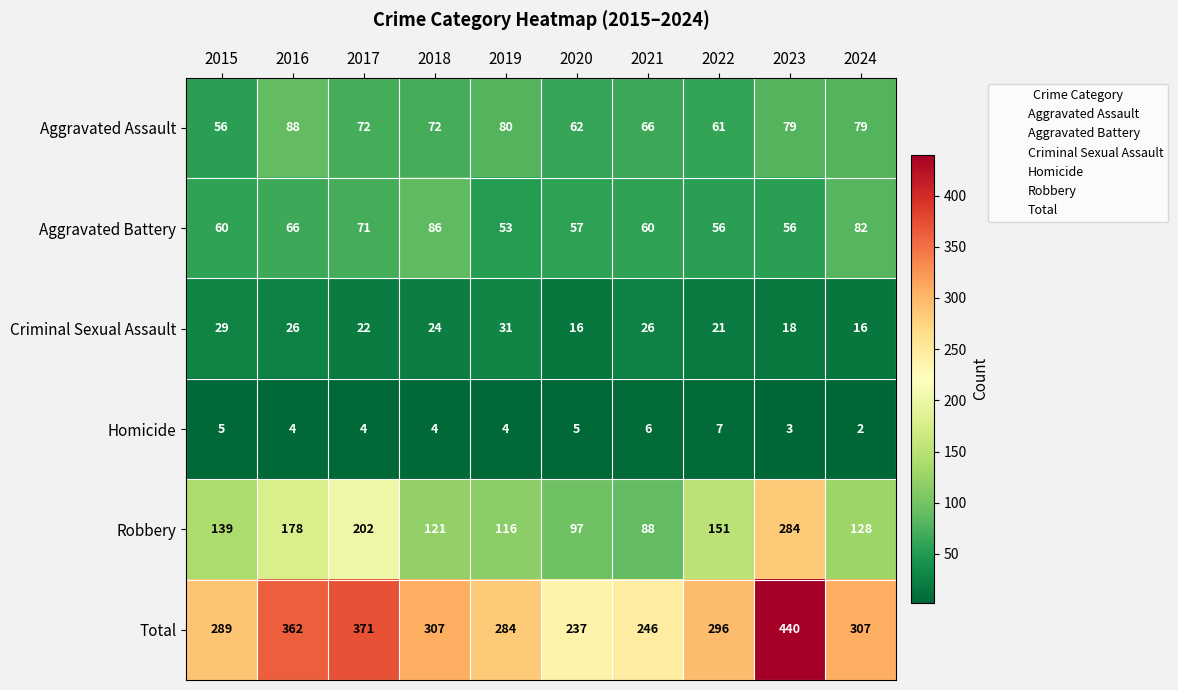

What is the approximate value of Aggravated Assault at 2015, to the nearest 10?

60